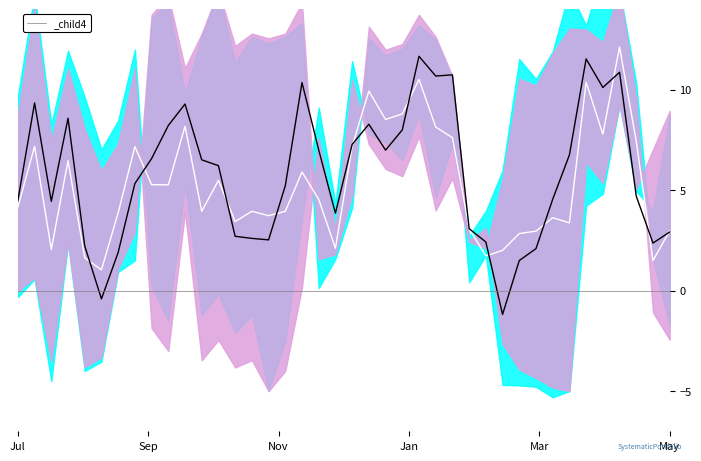

True or false: center and S&P/TSX Capped REIT(XRE.TO)/XIC.TO intersect in this chart.

True